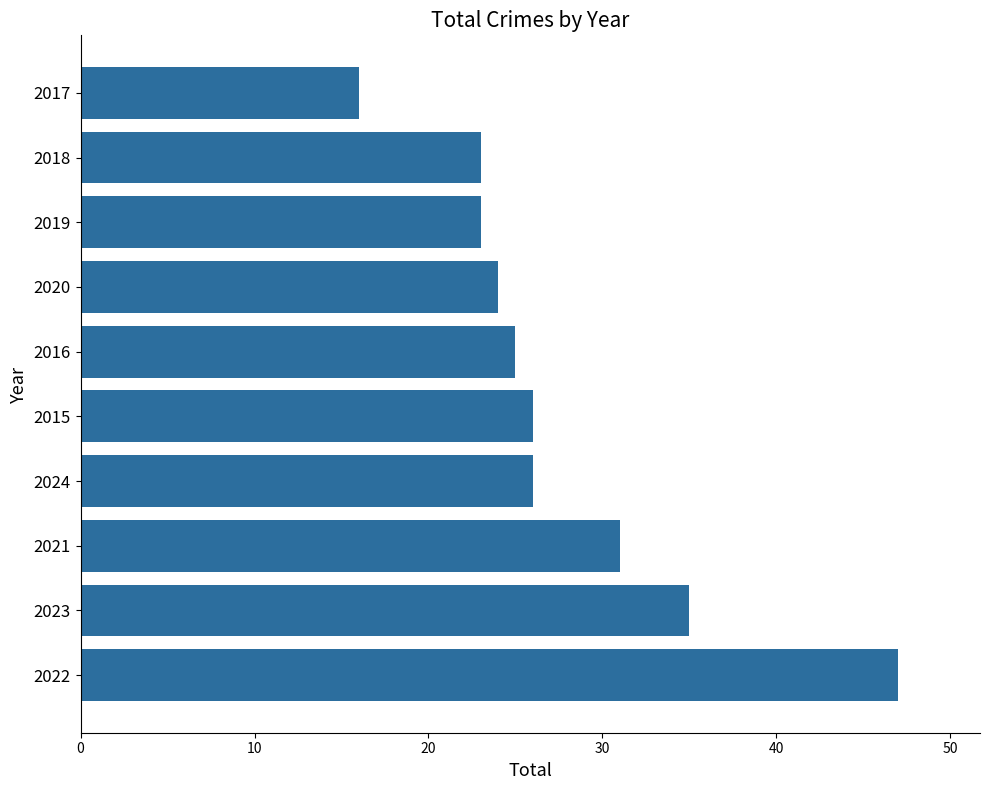

Read the value at 2016.

25